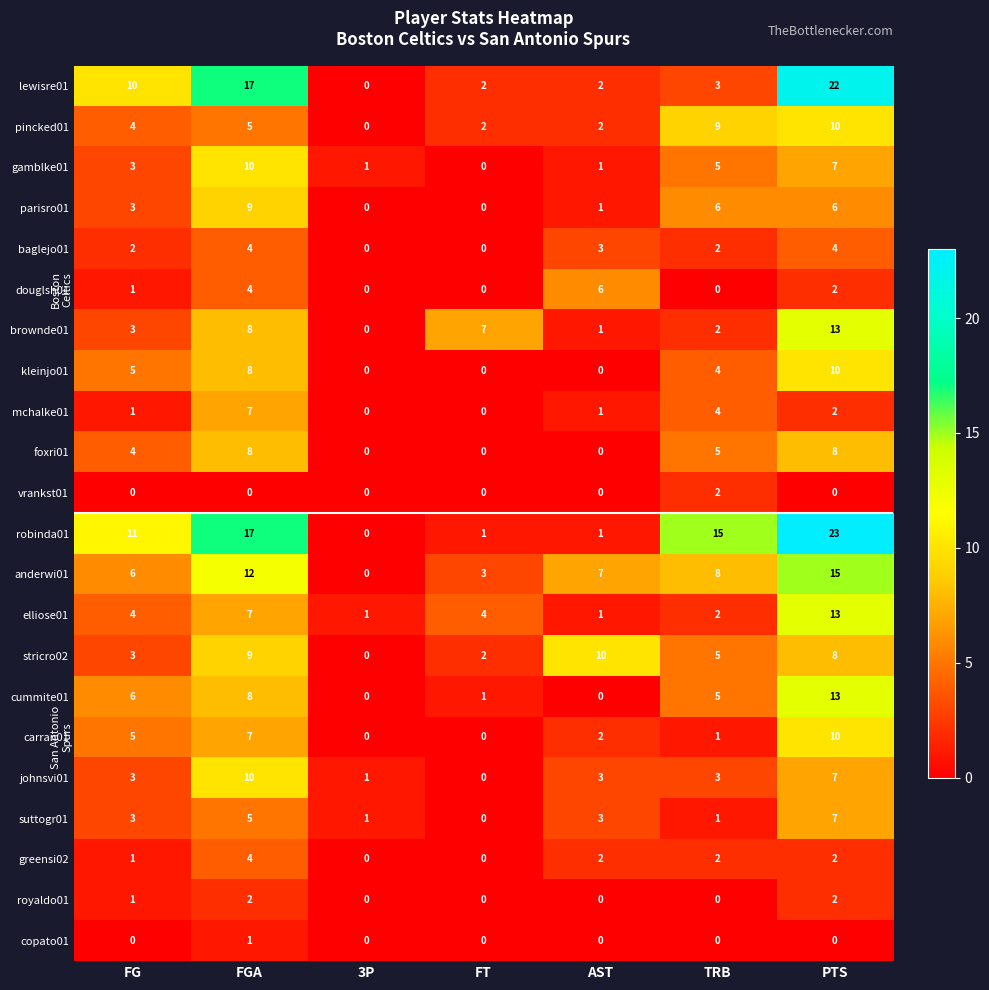

How many distinct data groups are displayed?

22